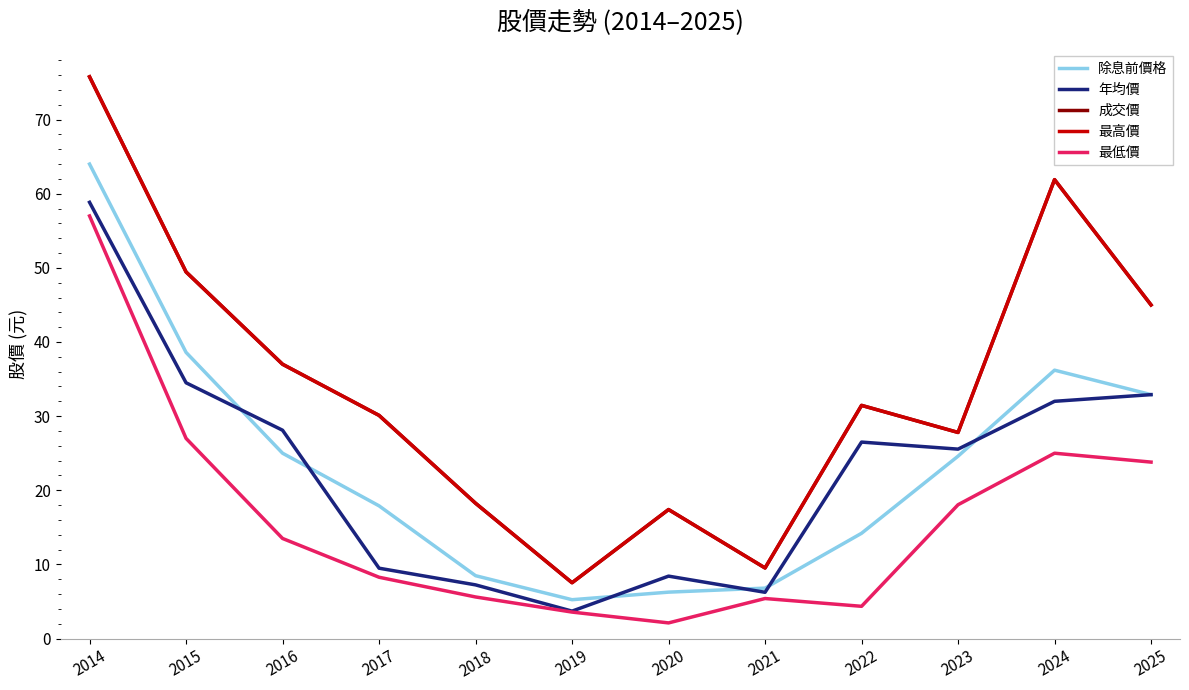

How many values in the 最高價 series exceed 31?

6